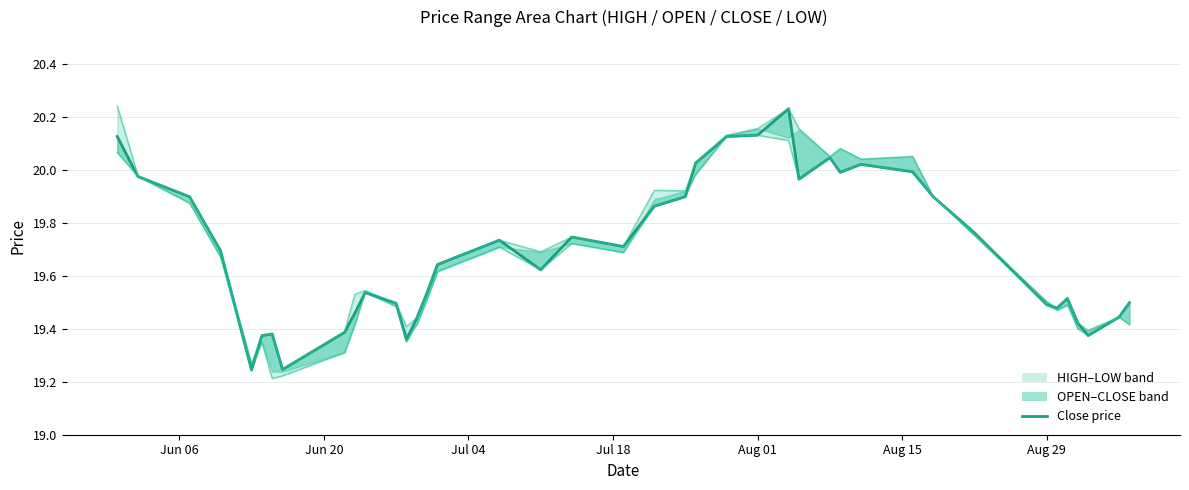

How many series are shown in this chart?

3